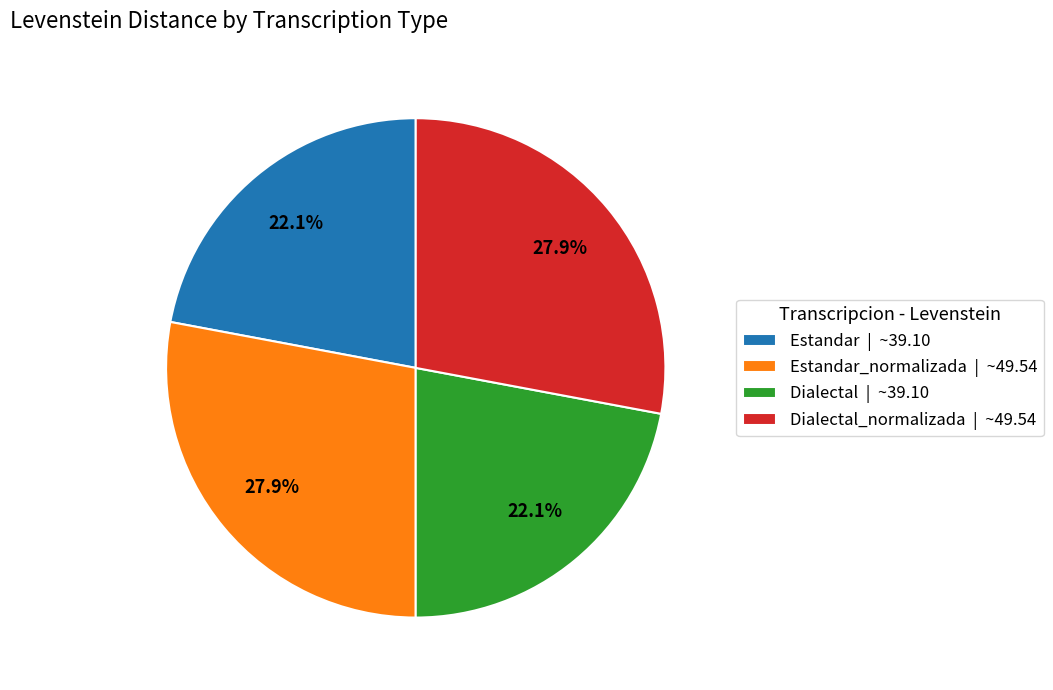

Is there any slice that represents more than half of the pie?

No